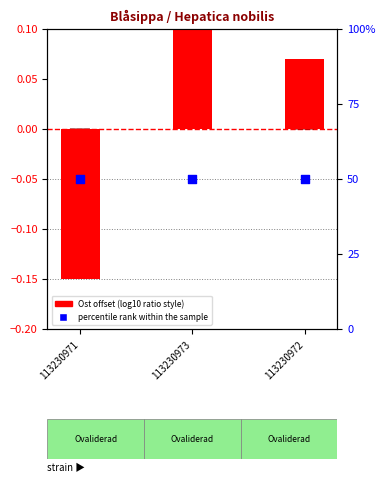

Which series has the largest total across all categories?

percentile rank within the sample